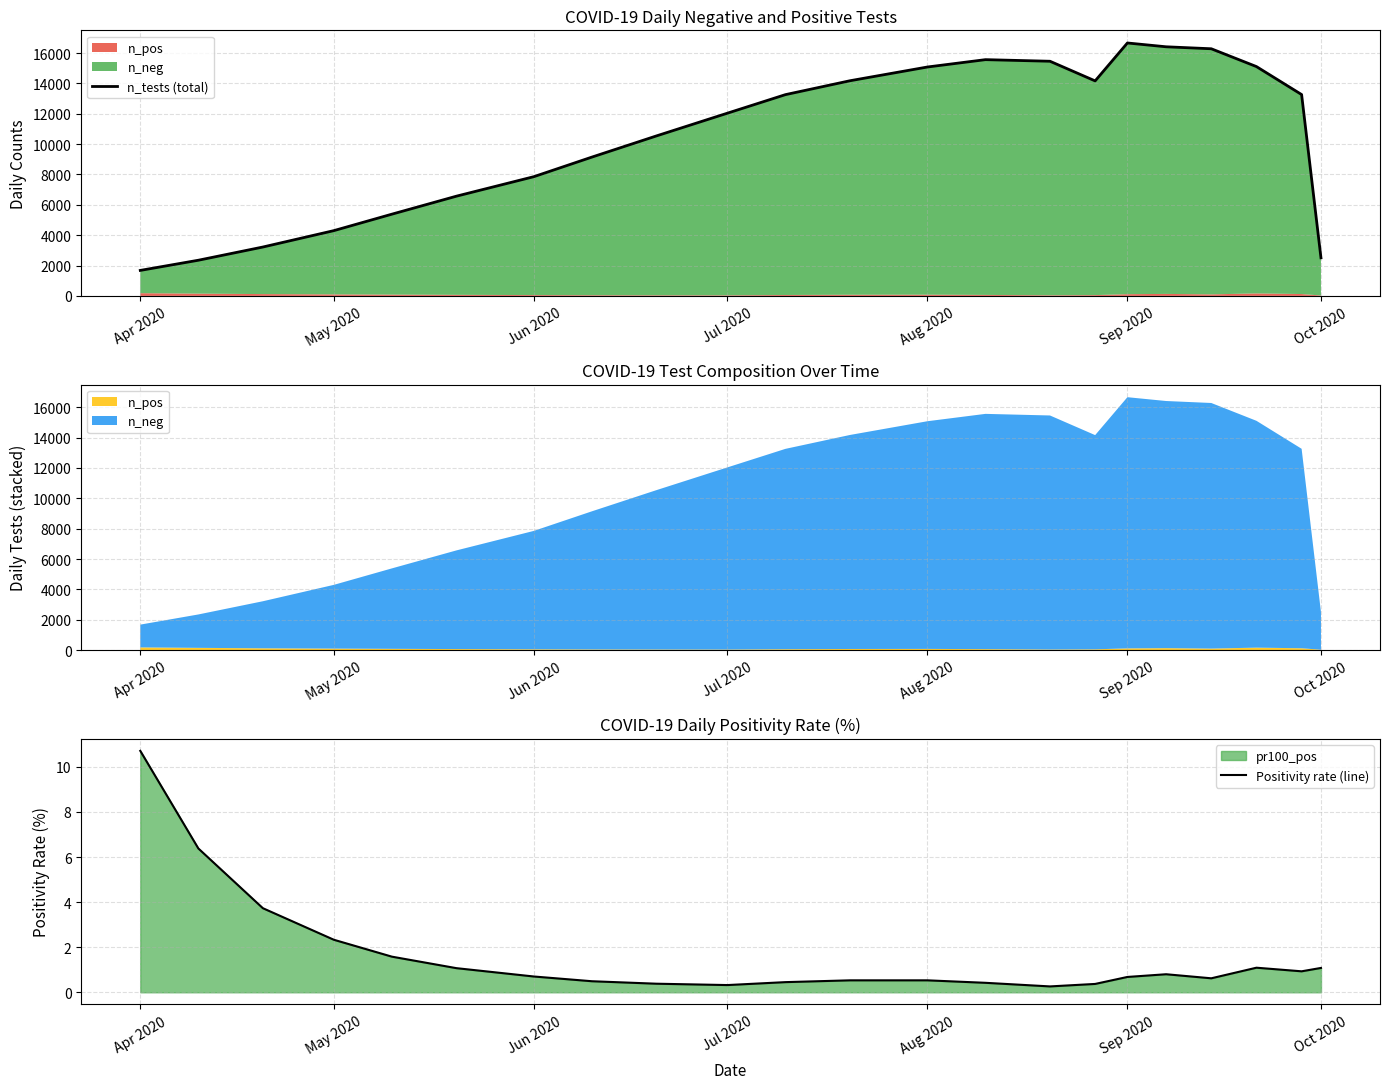

What is the maximum value for Positivity rate (line)?

10.7